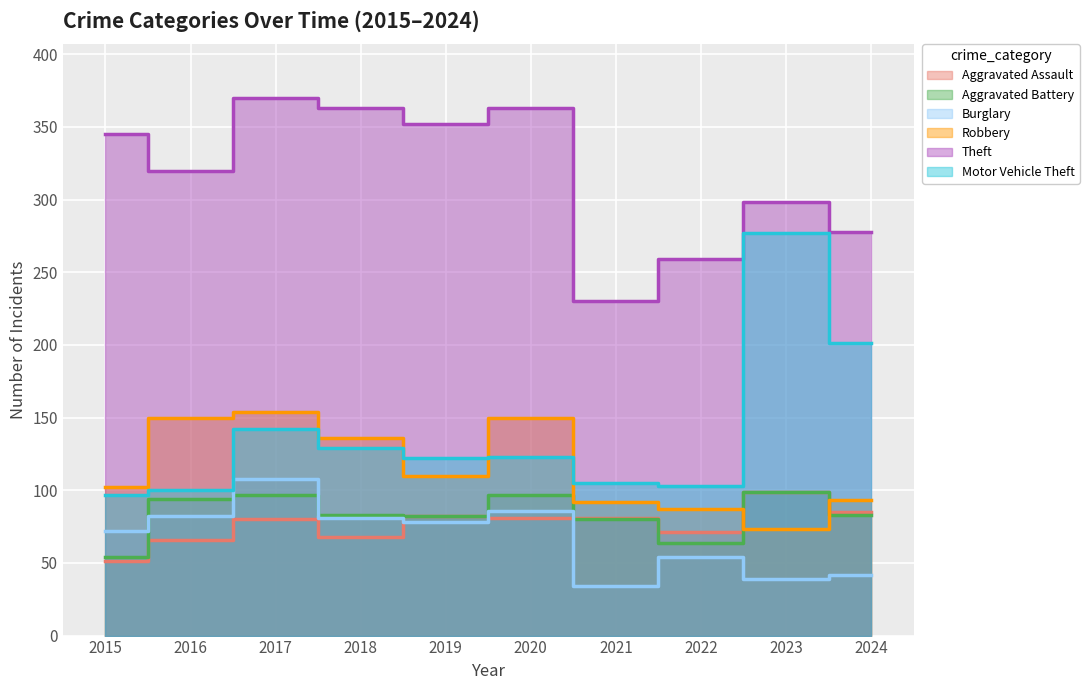

How many lines are shown in the chart?

6